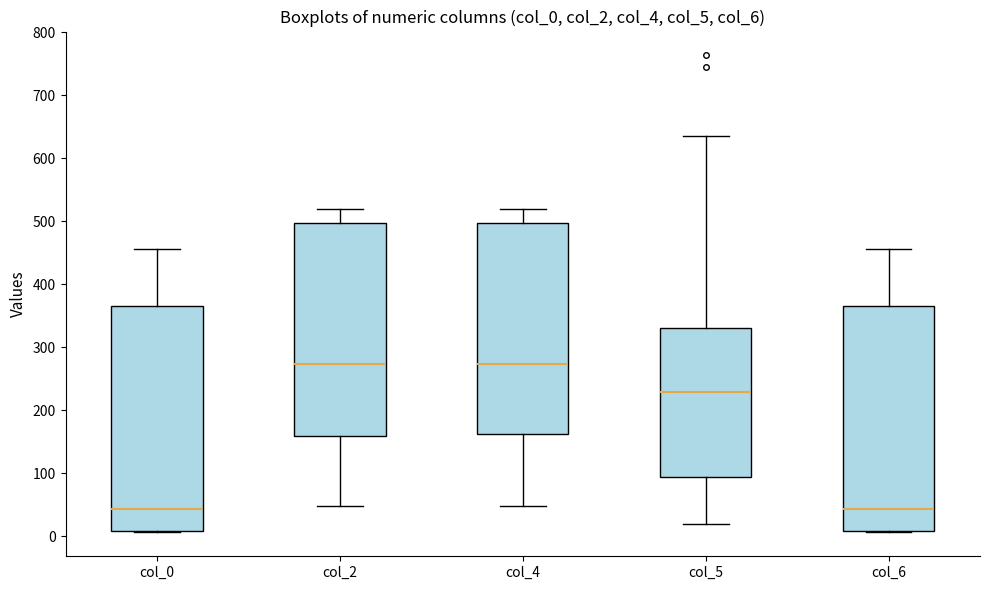

Where is the lower edge of the box for col_6 on the y-axis? The values are not printed on the chart, so give them approximately, as read against the axis.

10